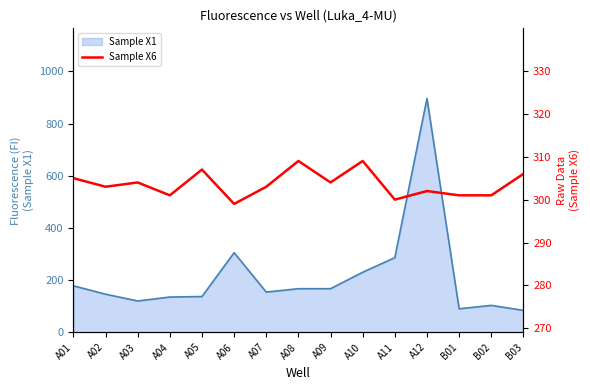

Reading left to right, extract all data points from this chart.

A01=305	A02=303	A03=304	A04=301	A05=307	A06=299	A07=303	A08=309	A09=304	A10=309	A11=300	A12=302	B01=301	B02=301	B03=306